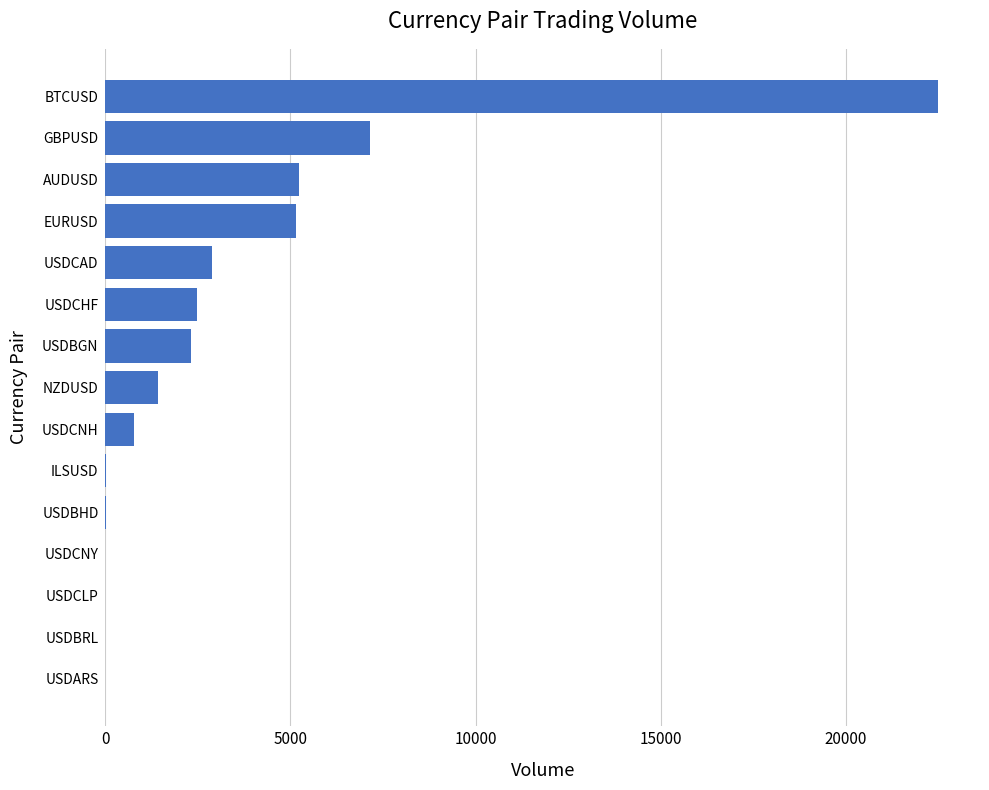

Where is the data nearest to the value 11253?

GBPUSD